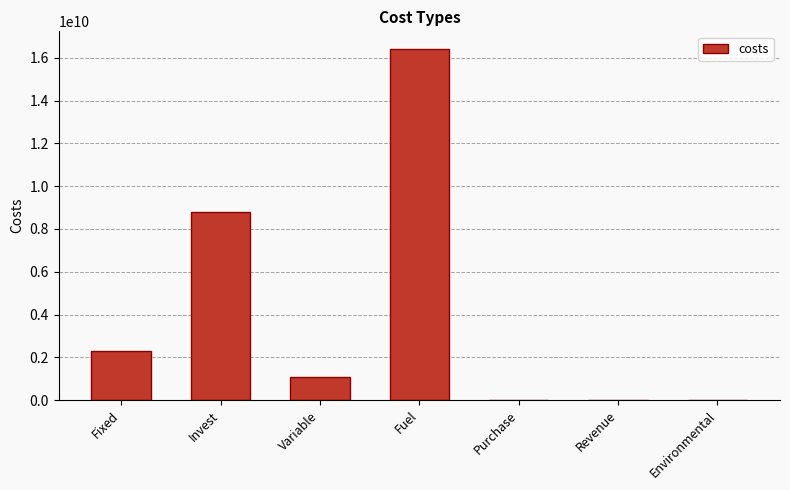

What is the maximum value shown in the chart?

16420871526.6